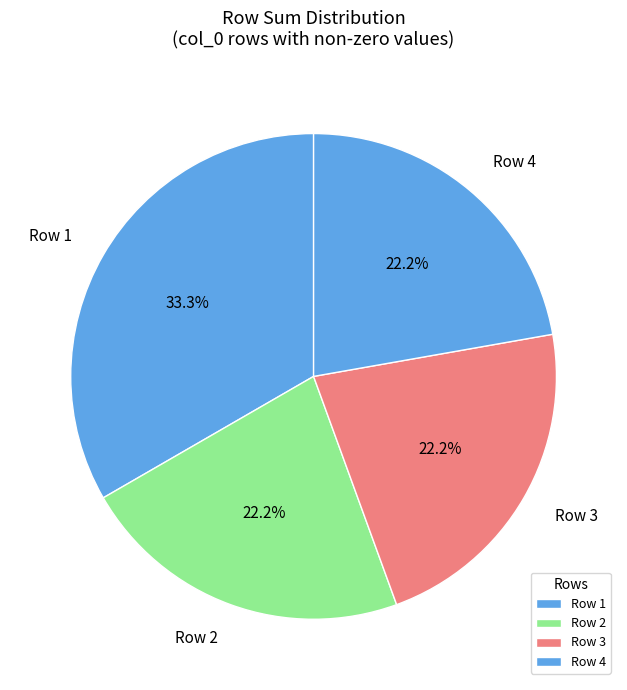

Count the number of slices in the pie.

4